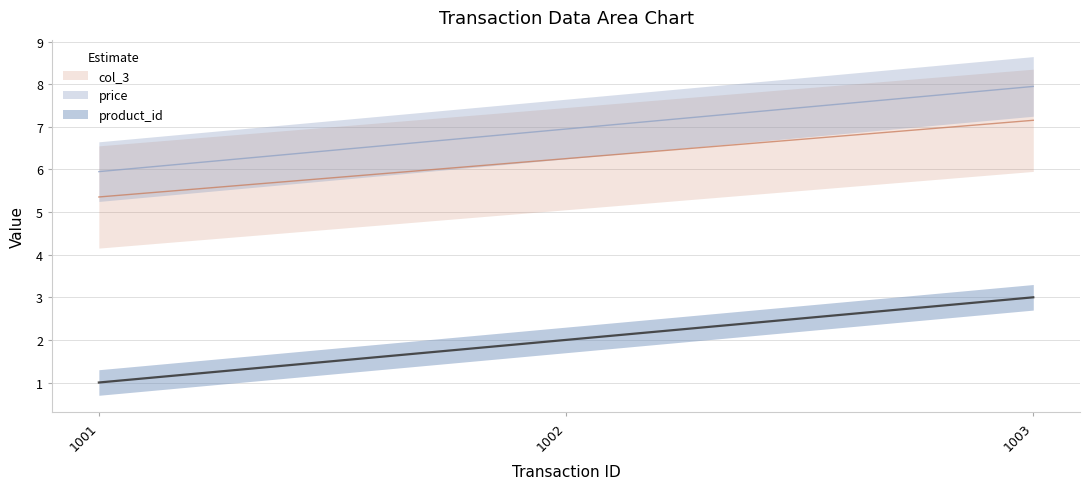

Between 1001 and 1002, which is larger?

1002